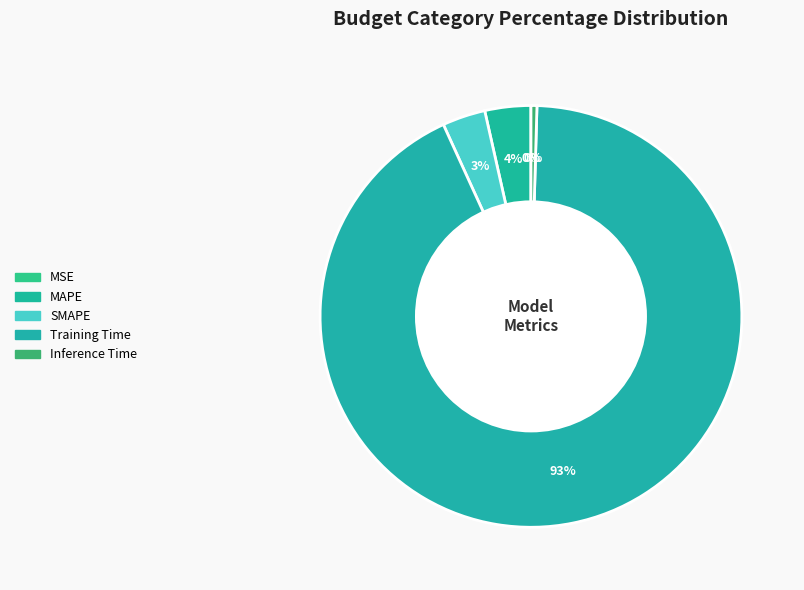

What portion of the pie excludes Inference Time?

99.5%